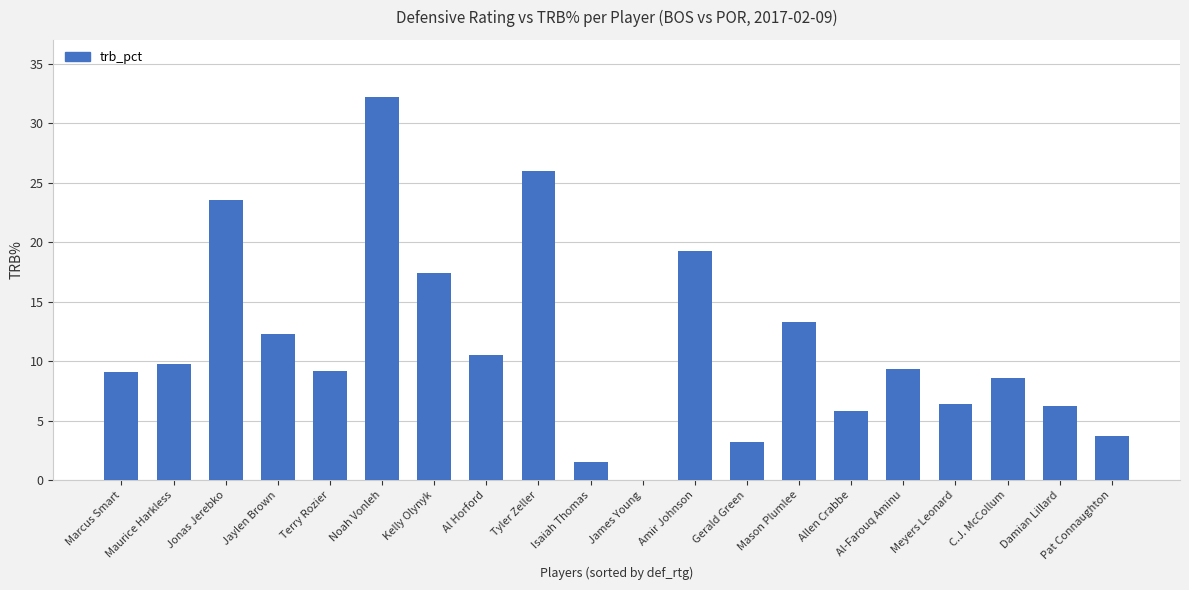

How many data points does each series have?

20